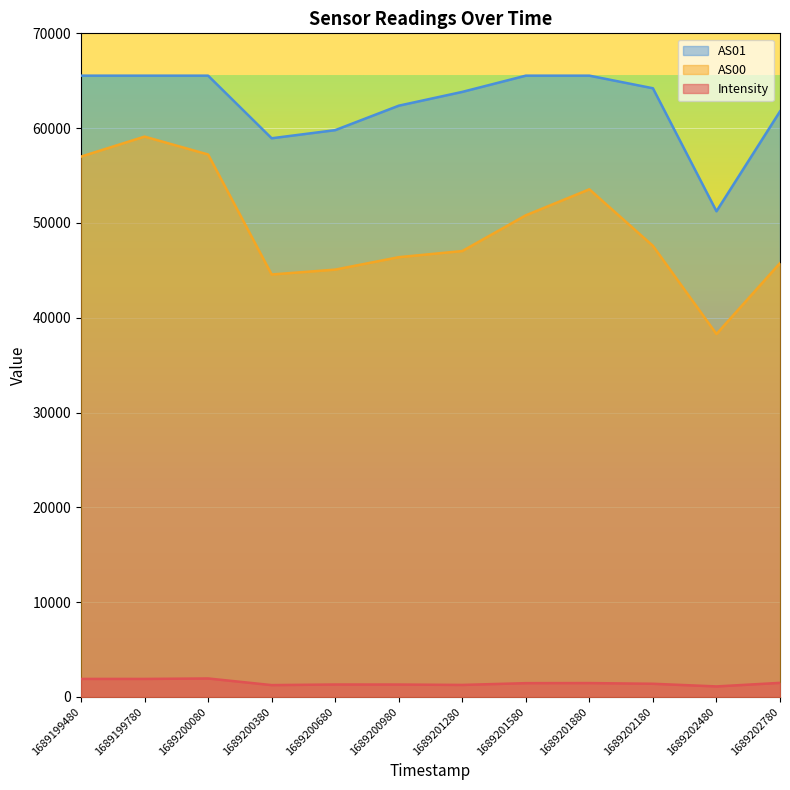

Is it true that AS01 equals 65535.0 at 1689201580?

True